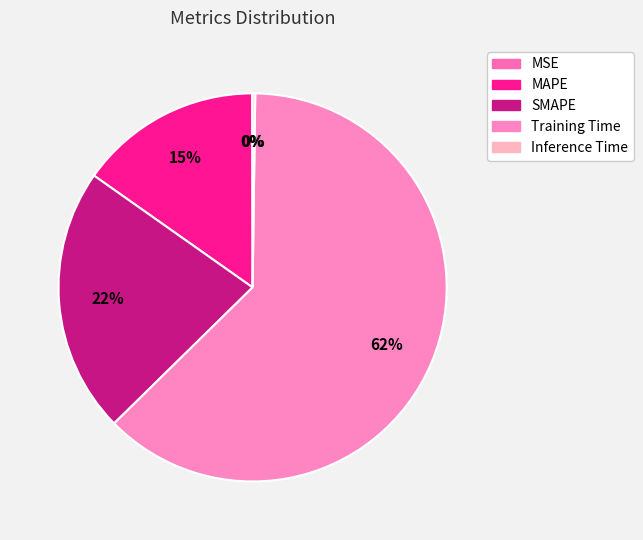

Which category has the smallest portion of the pie?

MSE